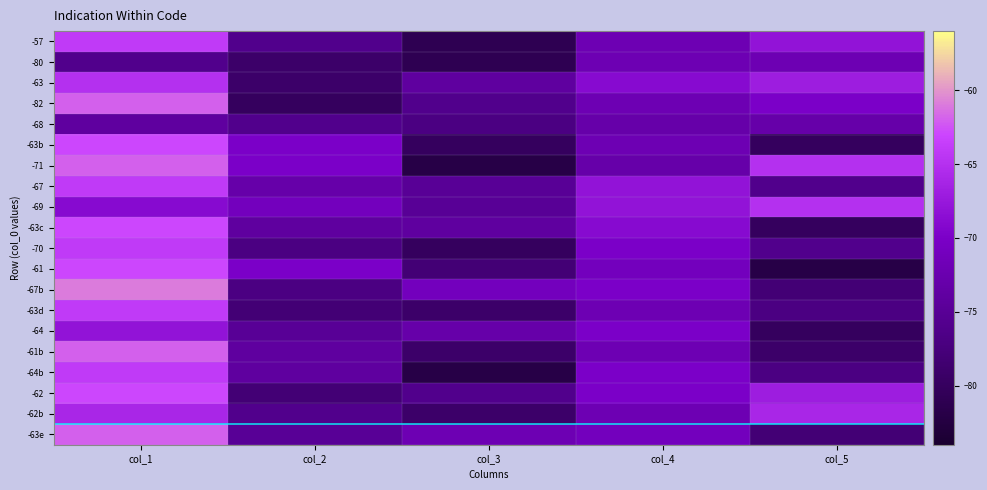

Reading left to right, list all the values displayed in this chart.

-57: col_1=-64	col_2=-76	col_3=-81	col_4=-72	col_5=-68
-80: col_1=-76	col_2=-79	col_3=-81	col_4=-72	col_5=-72
-63: col_1=-65	col_2=-79	col_3=-74	col_4=-69	col_5=-67
-82: col_1=-62	col_2=-80	col_3=-76	col_4=-72	col_5=-70
-68: col_1=-74	col_2=-76	col_3=-77	col_4=-73	col_5=-73
-63b: col_1=-63	col_2=-70	col_3=-80	col_4=-72	col_5=-80
-71: col_1=-62	col_2=-70	col_3=-82	col_4=-73	col_5=-65
-67: col_1=-64	col_2=-73	col_3=-75	col_4=-68	col_5=-76
-69: col_1=-69	col_2=-71	col_3=-75	col_4=-68	col_5=-65
-63c: col_1=-63	col_2=-74	col_3=-74	col_4=-69	col_5=-80
-70: col_1=-64	col_2=-77	col_3=-80	col_4=-70	col_5=-76
-61: col_1=-63	col_2=-70	col_3=-78	col_4=-71	col_5=-82
-67b: col_1=-61	col_2=-77	col_3=-71	col_4=-70	col_5=-78
-63d: col_1=-64	col_2=-78	col_3=-79	col_4=-72	col_5=-77
-64: col_1=-68	col_2=-75	col_3=-73	col_4=-70	col_5=-80
-61b: col_1=-62	col_2=-74	col_3=-79	col_4=-72	col_5=-79
-64b: col_1=-64	col_2=-74	col_3=-82	col_4=-70	col_5=-77
-62: col_1=-63	col_2=-78	col_3=-76	col_4=-70	col_5=-67
-62b: col_1=-66	col_2=-76	col_3=-79	col_4=-72	col_5=-66
-63e: col_1=-62	col_2=-75	col_3=-72	col_4=-71	col_5=-78